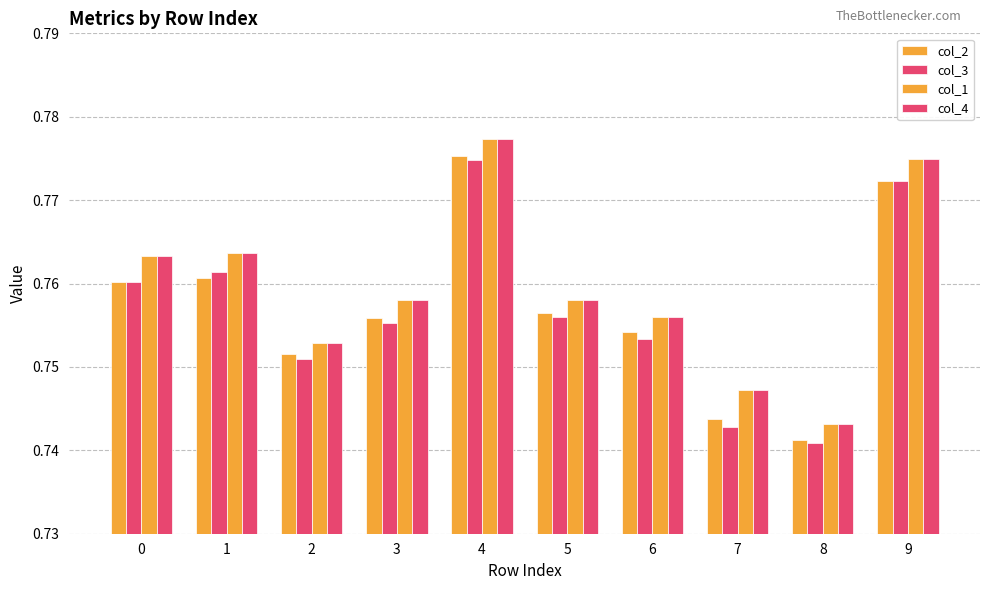

The col_3 series shows 0.5 at 0. True or false?

False